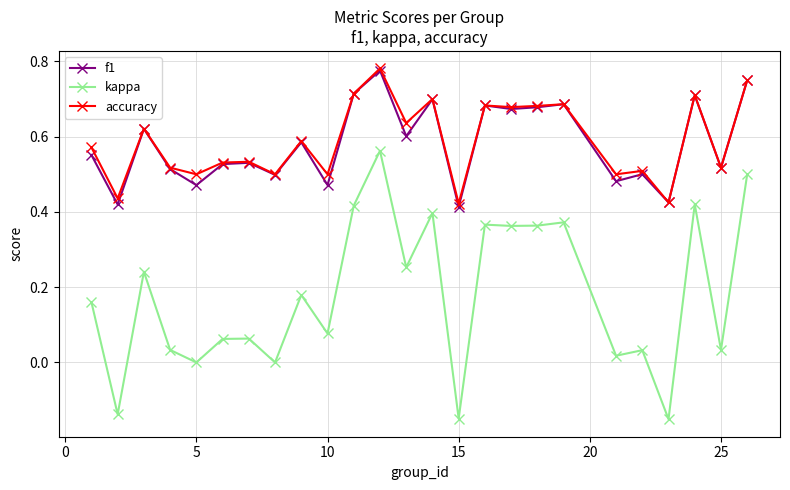

True or false: f1 and kappa intersect in this chart.

False